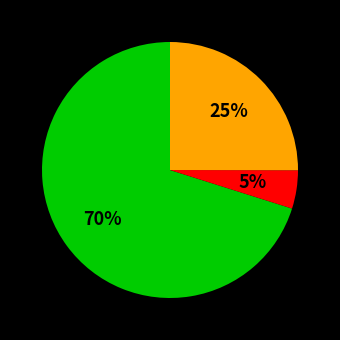

To the nearest percent, what is the difference between the largest and smallest slice percentages?

65%